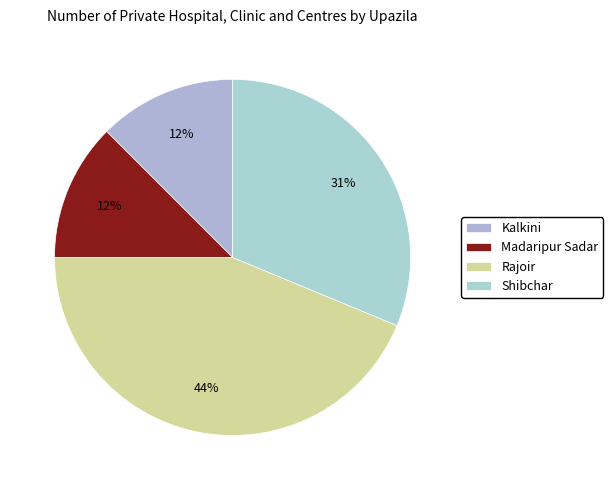

How many segments does this pie chart have?

4